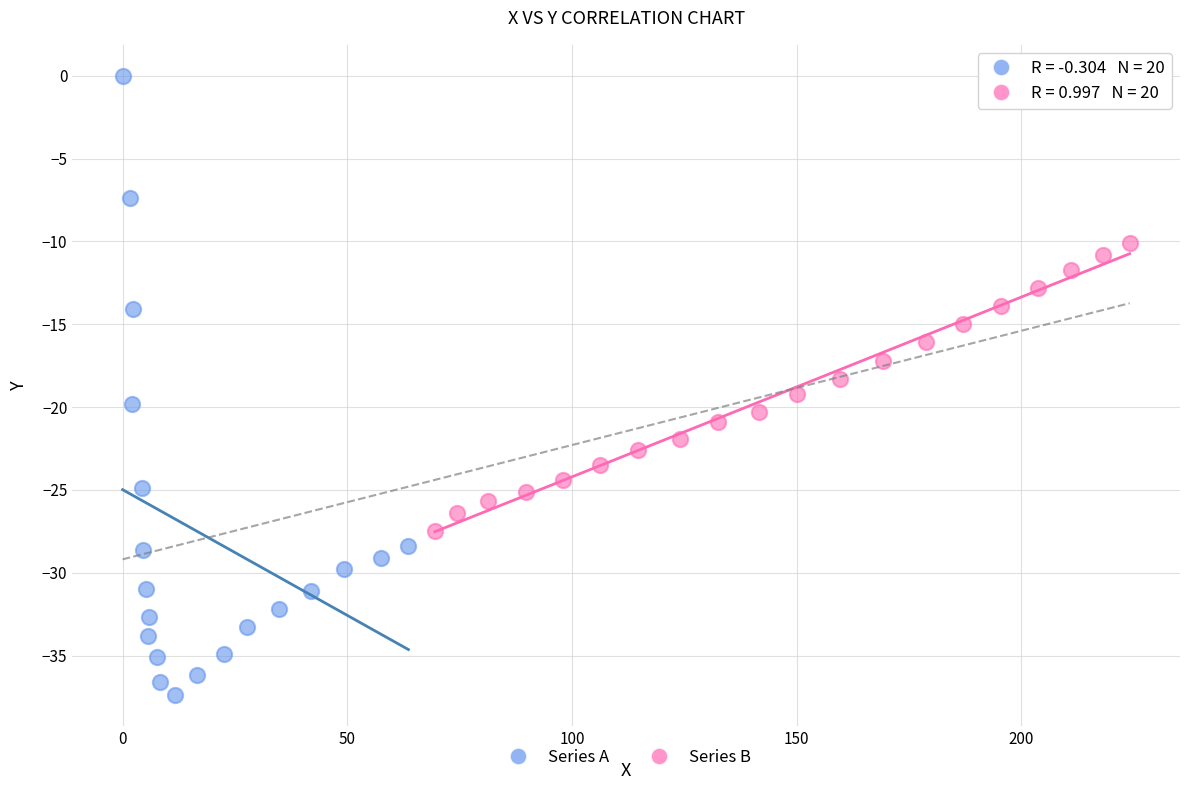

Which series contains the lowest Y value?

Series A